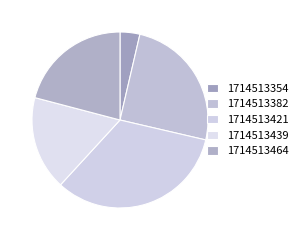

What is the smallest slice in the pie chart?

1714513354